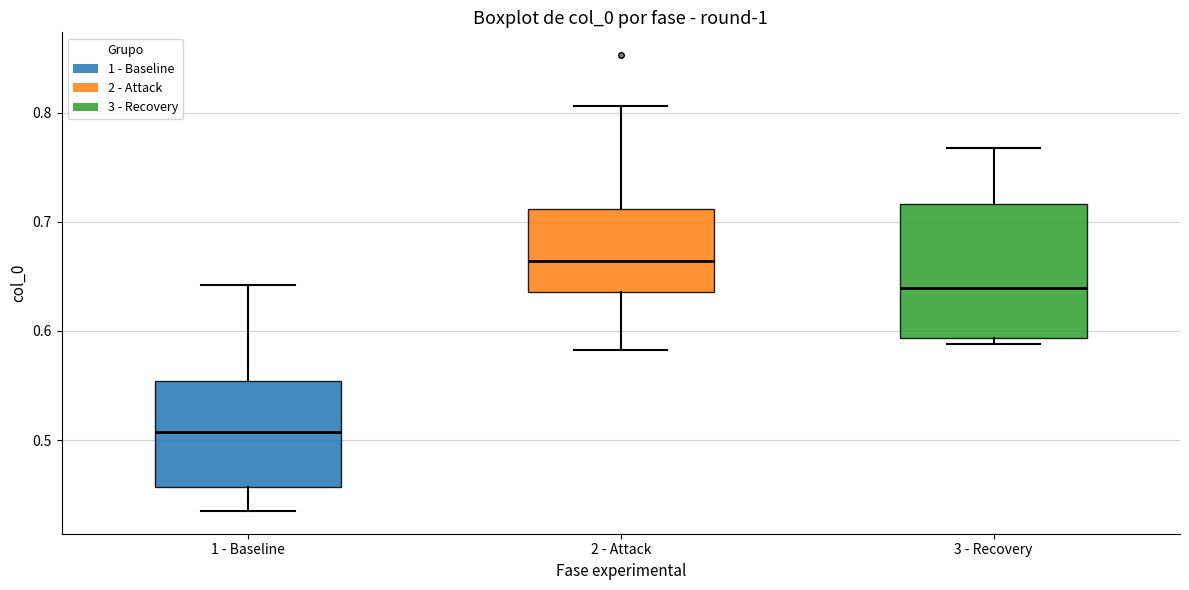

Reading left to right, transcribe this box plot: for each box, give where its median line is, the range the box spans, and where its two whiskers end, as read against the y-axis. The values are not printed on the chart, so give them approximately, as read against the axis.

1 - Baseline: median 0.51, box 0.46 to 0.55, whiskers 0.44 to 0.64
2 - Attack: median 0.66, box 0.64 to 0.71, whiskers 0.58 to 0.81
3 - Recovery: median 0.64, box 0.59 to 0.72, whiskers 0.59 (just below the box's lower edge) to 0.77